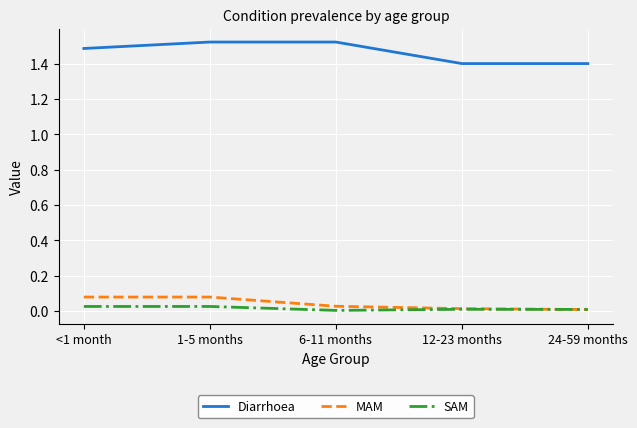

The value of Diarrhoea at <1 month is 1.5. True or false?

True